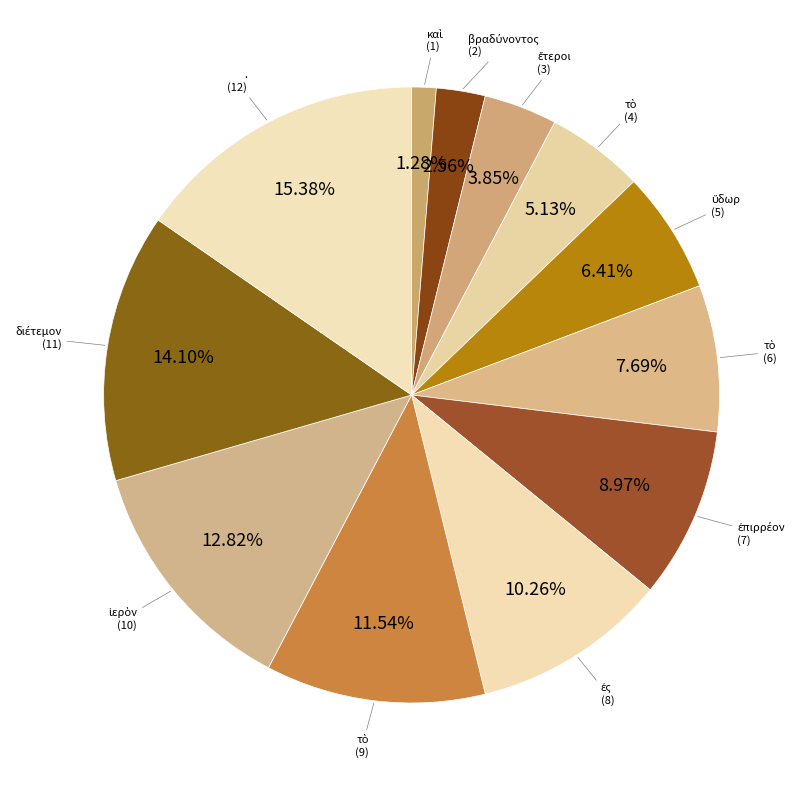

How many segments does this pie chart have?

12